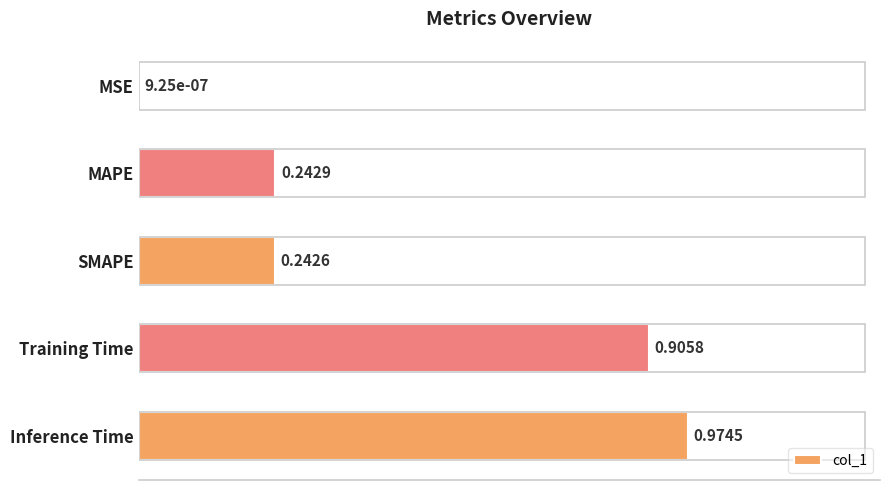

Which label corresponds to the largest value in the chart?

Inference Time